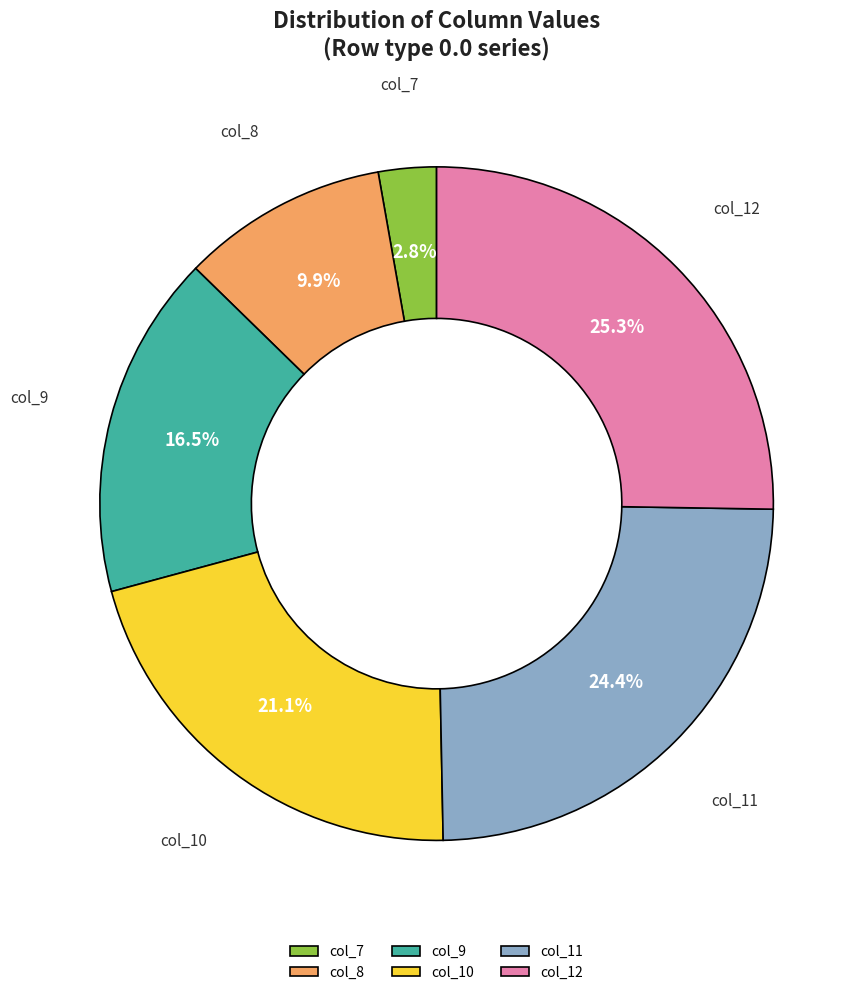

To the nearest percent, what is the difference between the largest and smallest slice percentages?

22%